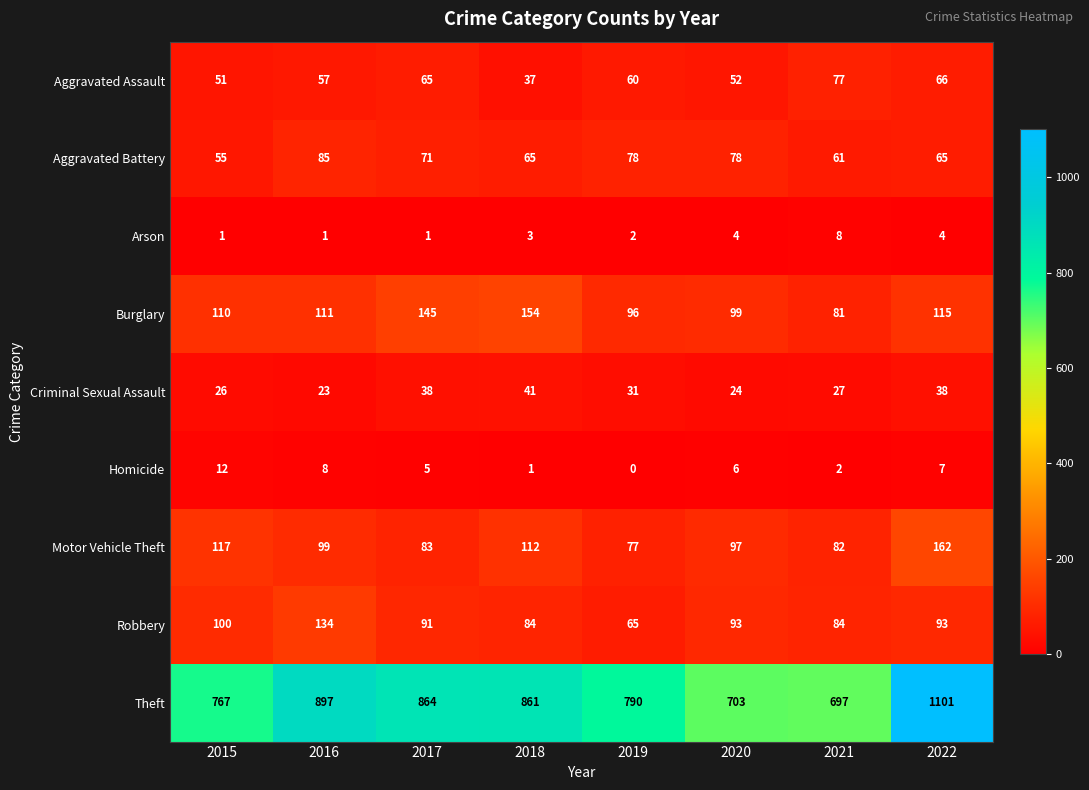

At 2020, list the series in order from largest to smallest.

Theft, Burglary, Motor Vehicle Theft, Robbery, Aggravated Battery, Aggravated Assault, Criminal Sexual Assault, Homicide, Arson